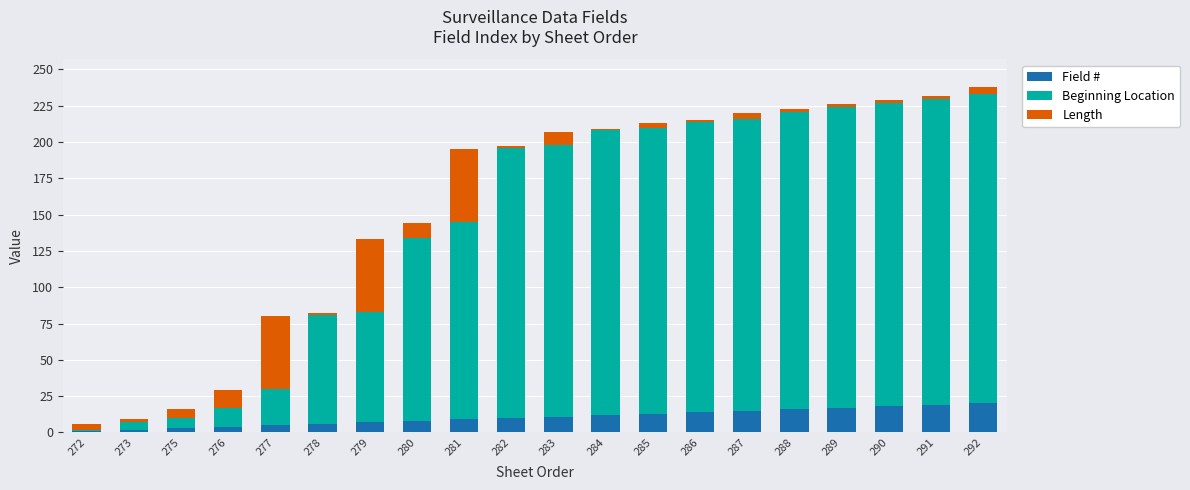

Does the chart contain stacked bars?

Yes